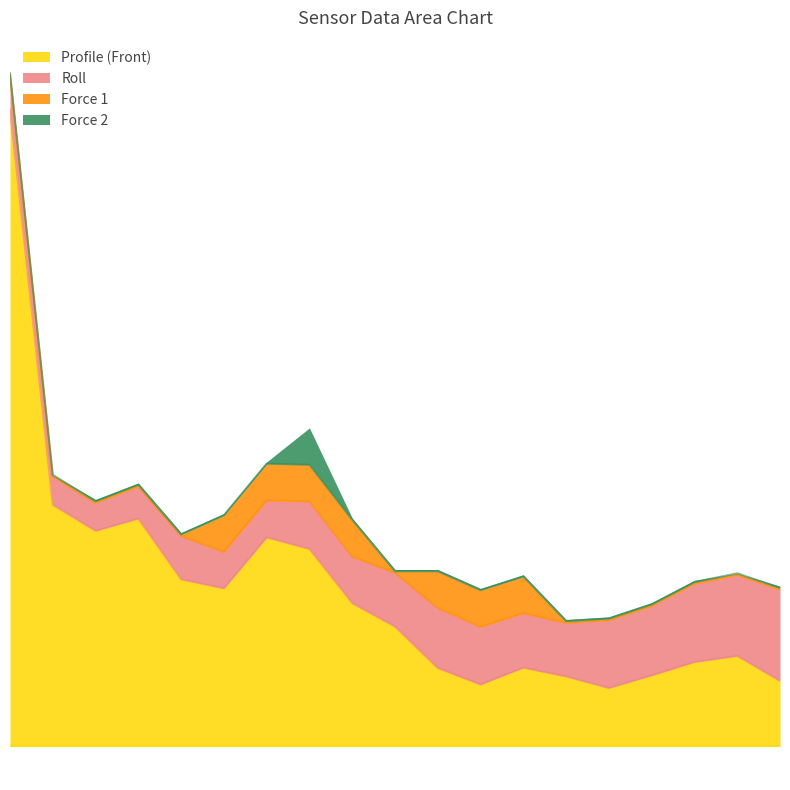

How many lines are shown in the chart?

4